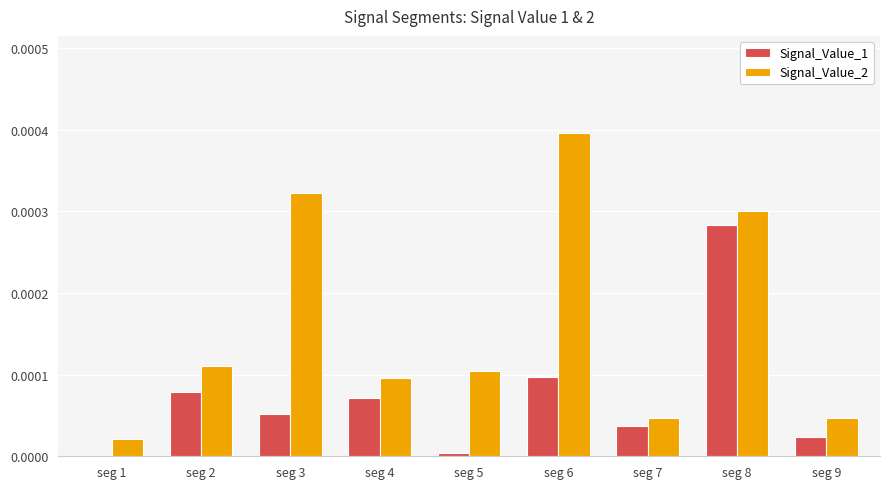

Is the value of Signal_Value_1 at seg 3 greater than the value of Signal_Value_2 at seg 2?

No